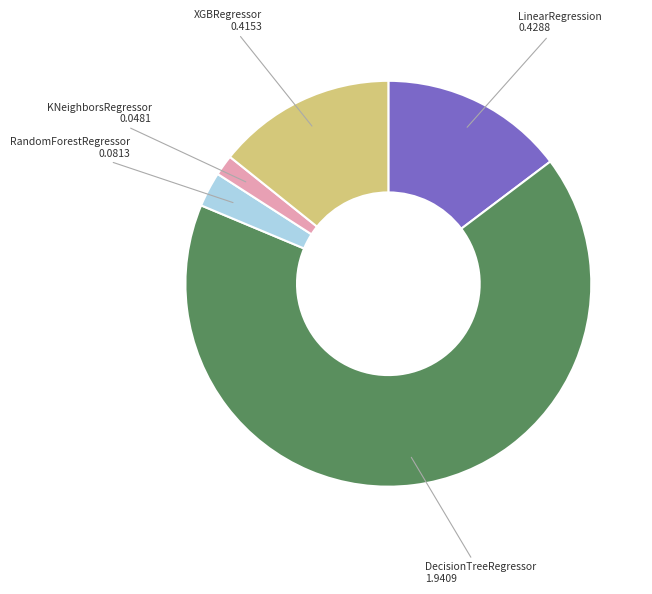

Is there a majority slice in this chart?

Yes